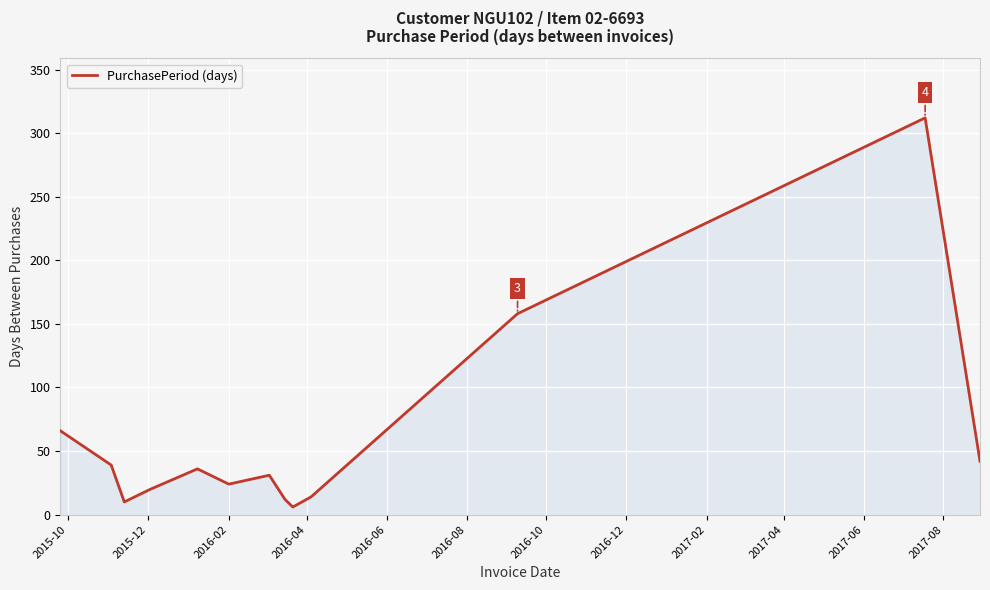

How many interior local valleys (lower than both neighbors) does the data have?

3